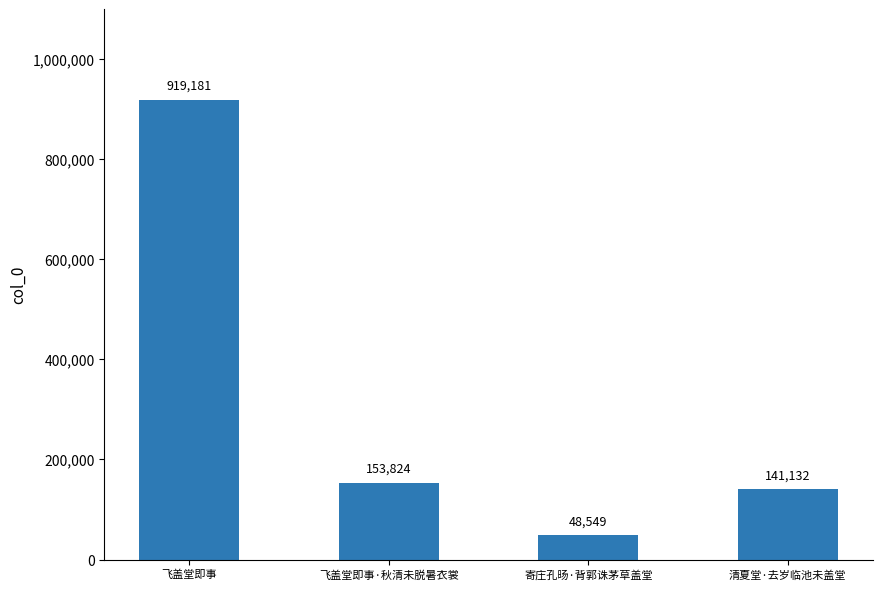

What is the sum of all values?

1262686